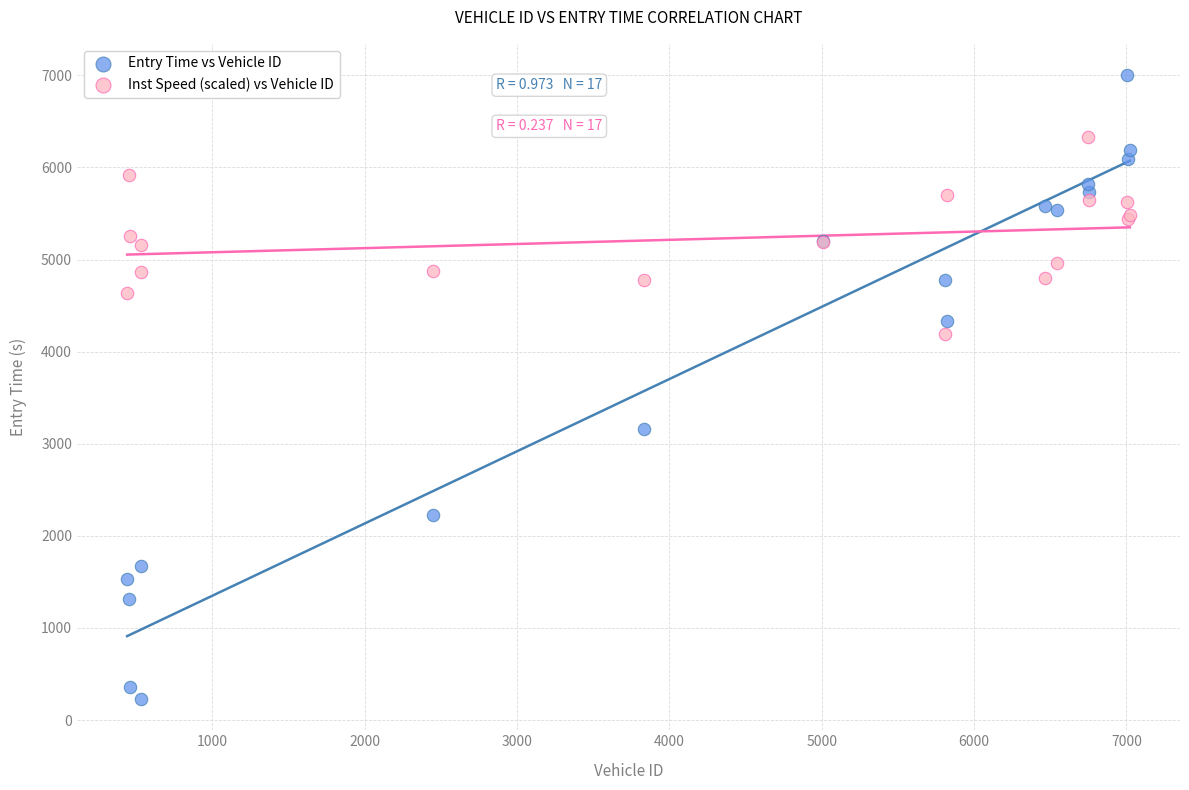

In the Entry Time vs Vehicle ID series, what Y value is closest to 3616?

3157.3